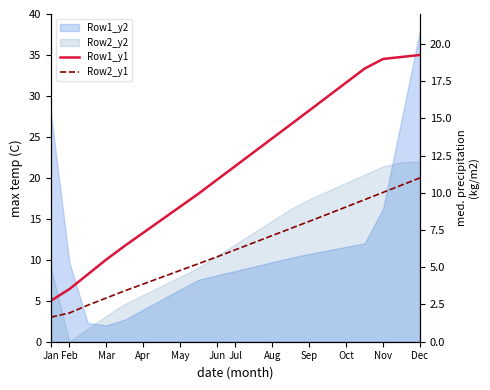

Which series has the widest spread of values?

Row1_y1